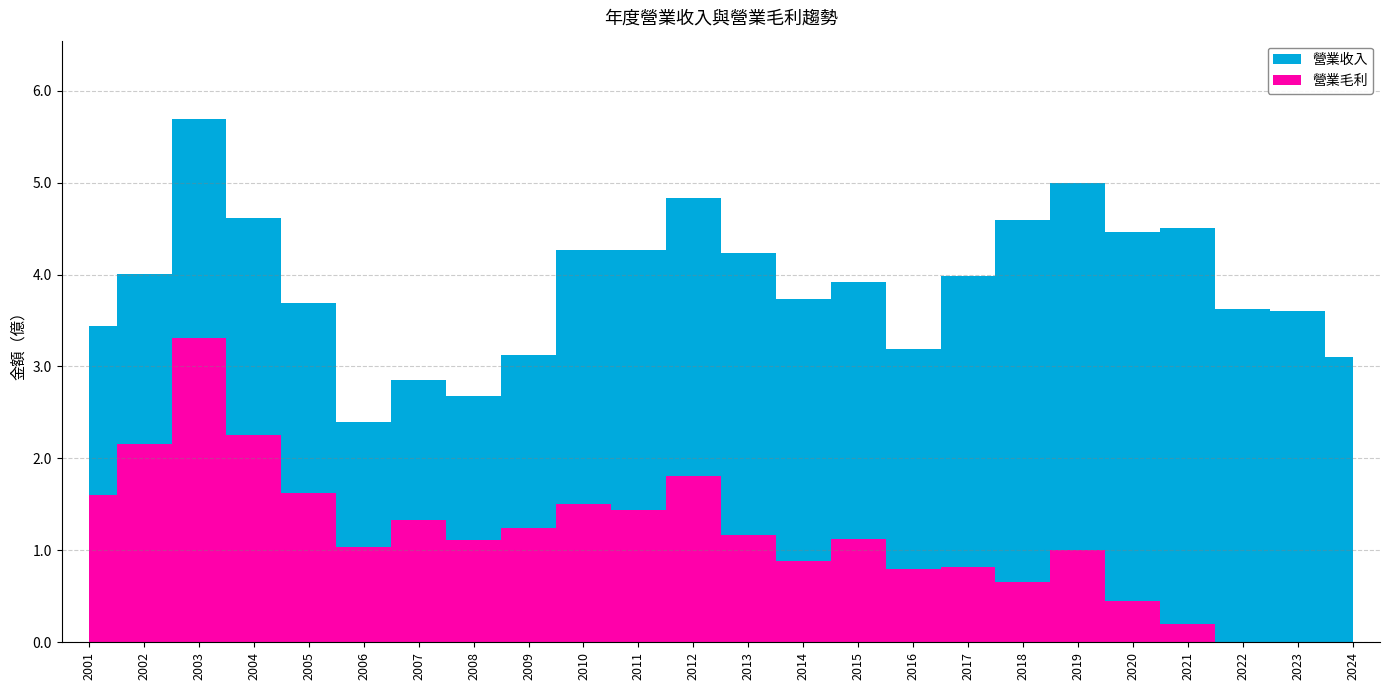

List the series in order of their overall mean, highest first.

營業收入, 營業毛利